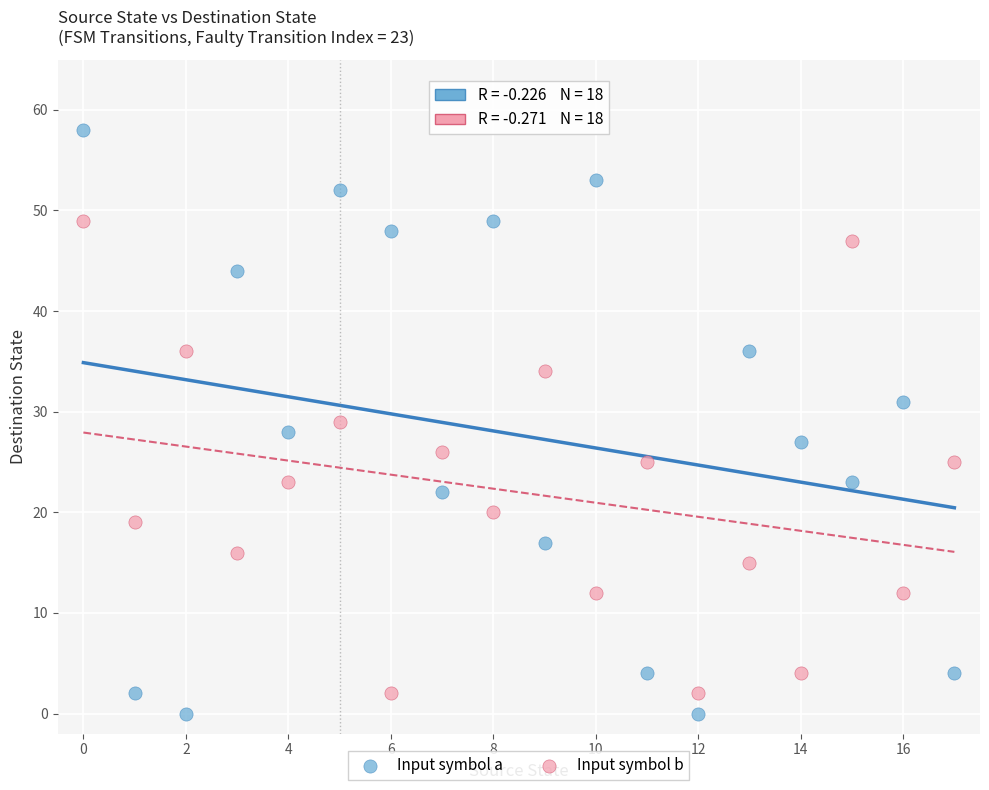

Which series has the widest spread of Y values?

Input symbol a